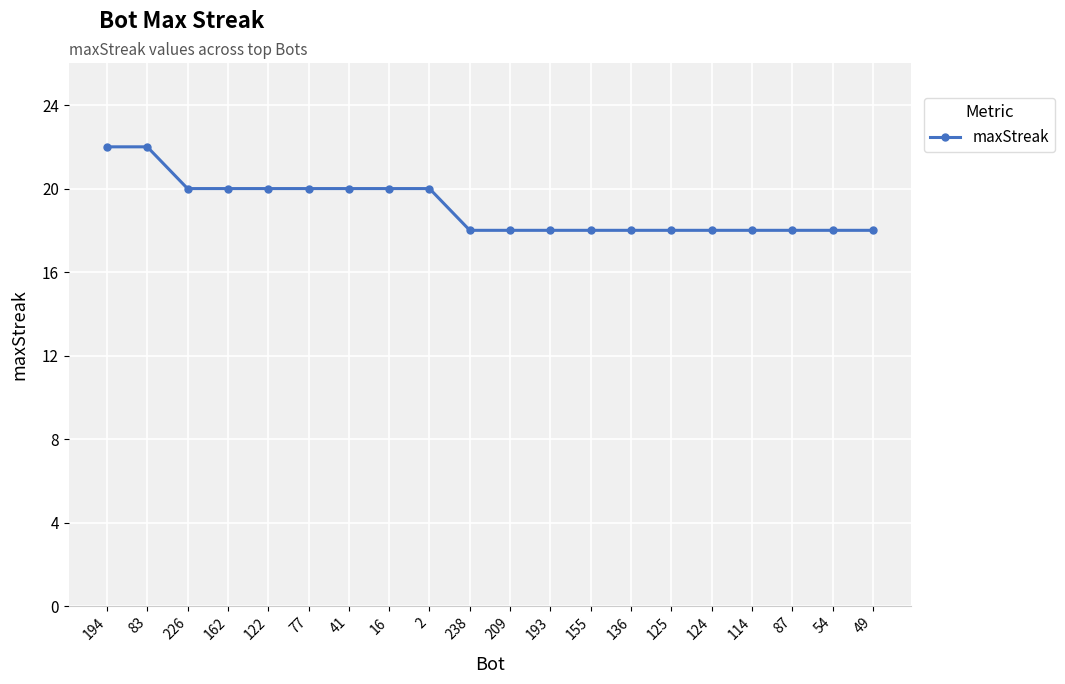

How many lines are shown in the chart?

1